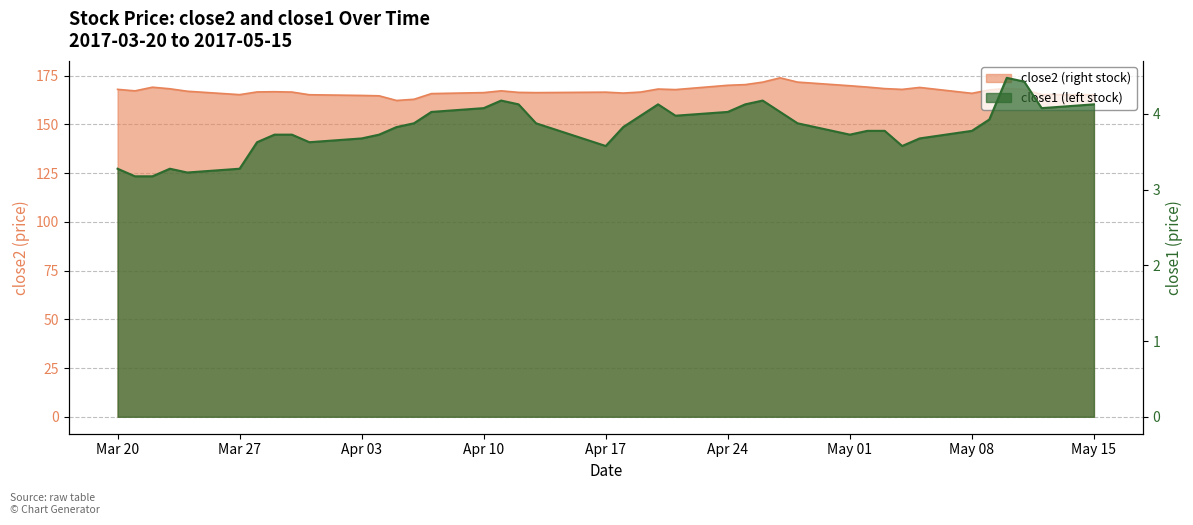

Which series changed the most between 2017-04-17 and 2017-05-10?

close2